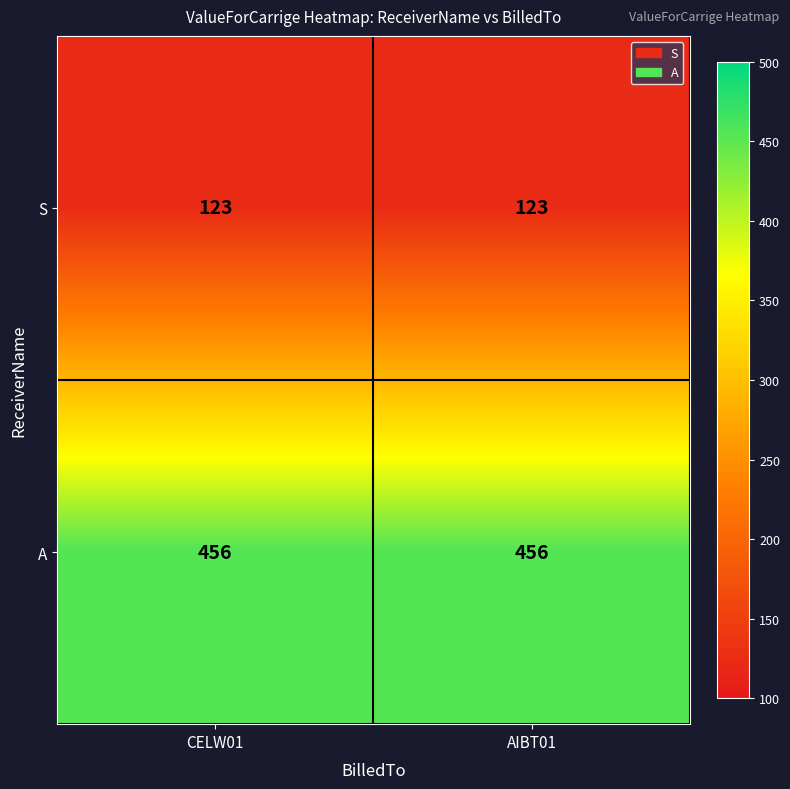

What is the highest value of the S series?

123